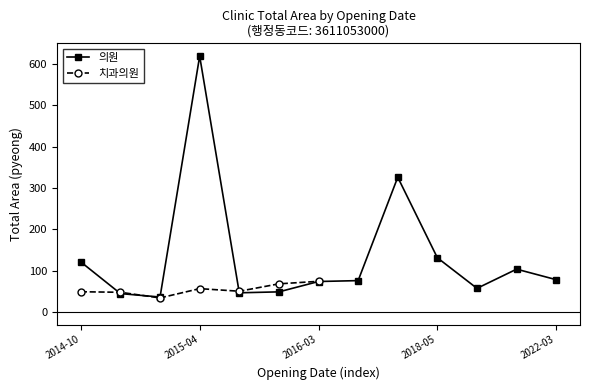

The value of 의원 at 2022-03 is 77.9. True or false?

True